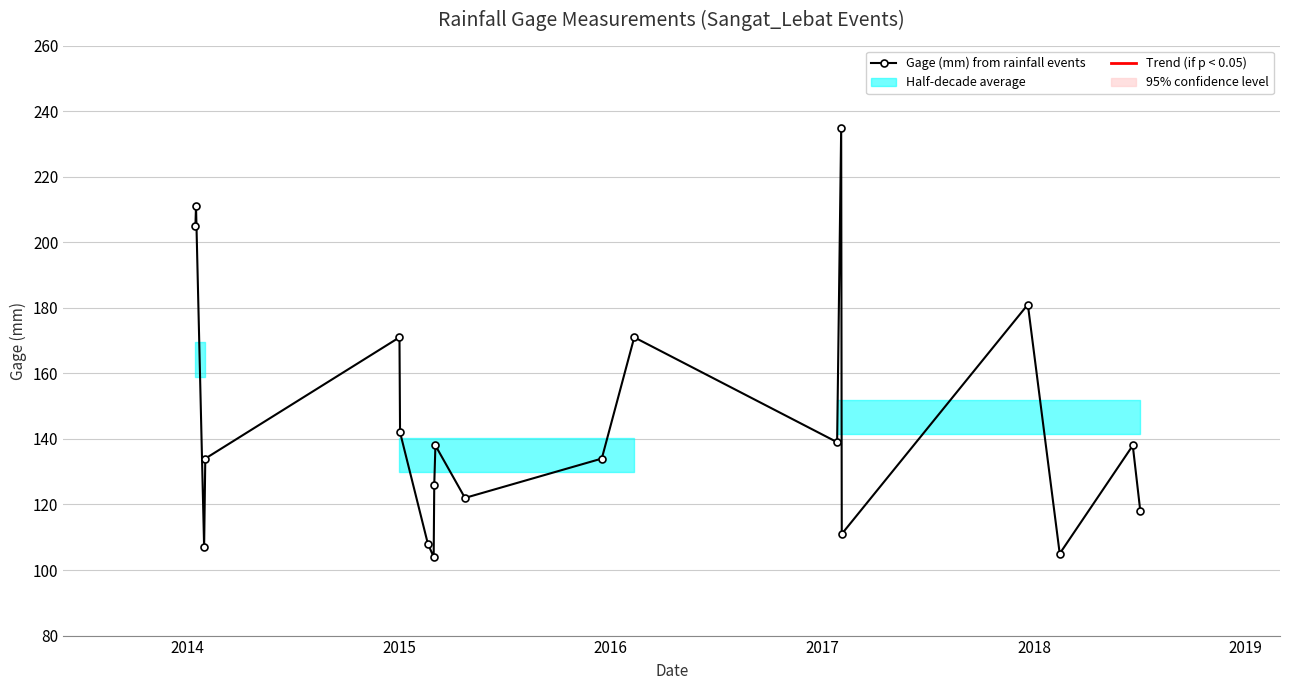

What is the greatest value displayed?

235